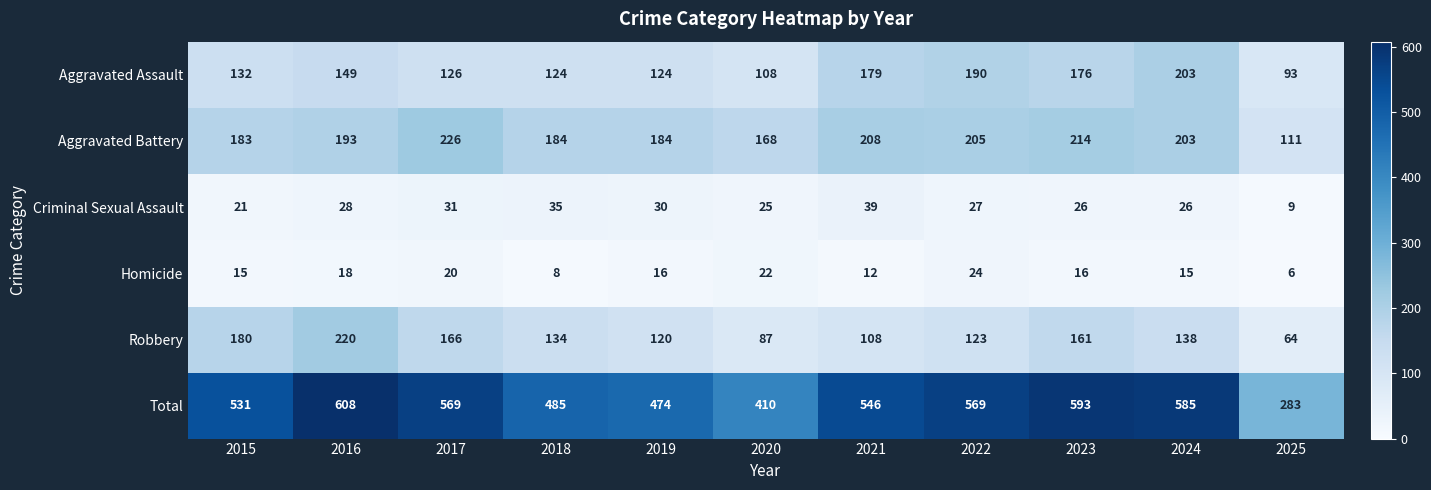

What is the difference between the second highest and minimum values in the Aggravated Assault series?

97